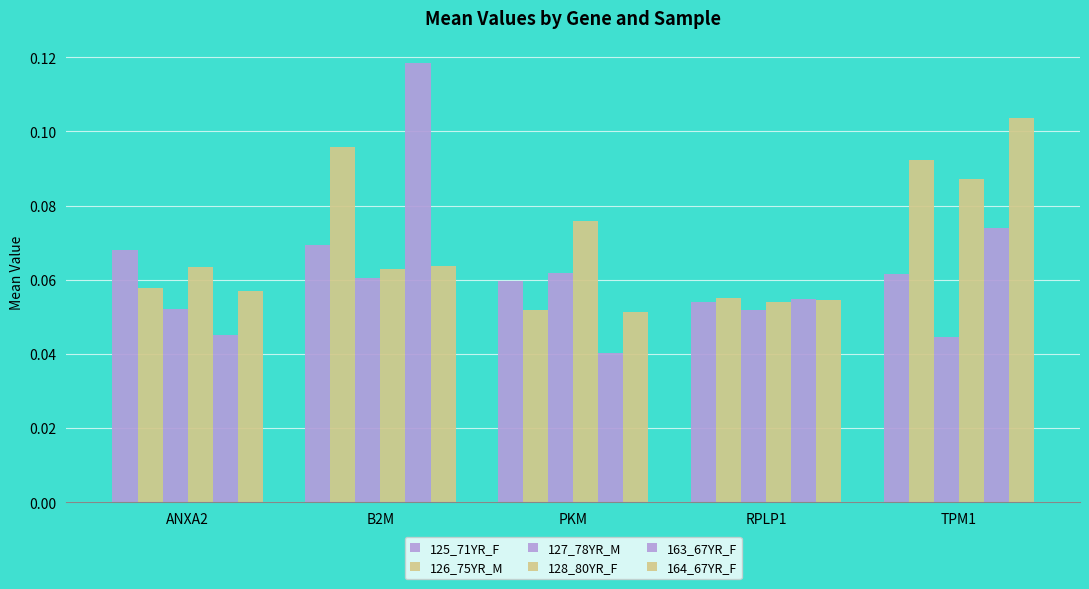

Does the chart contain any negative values?

No